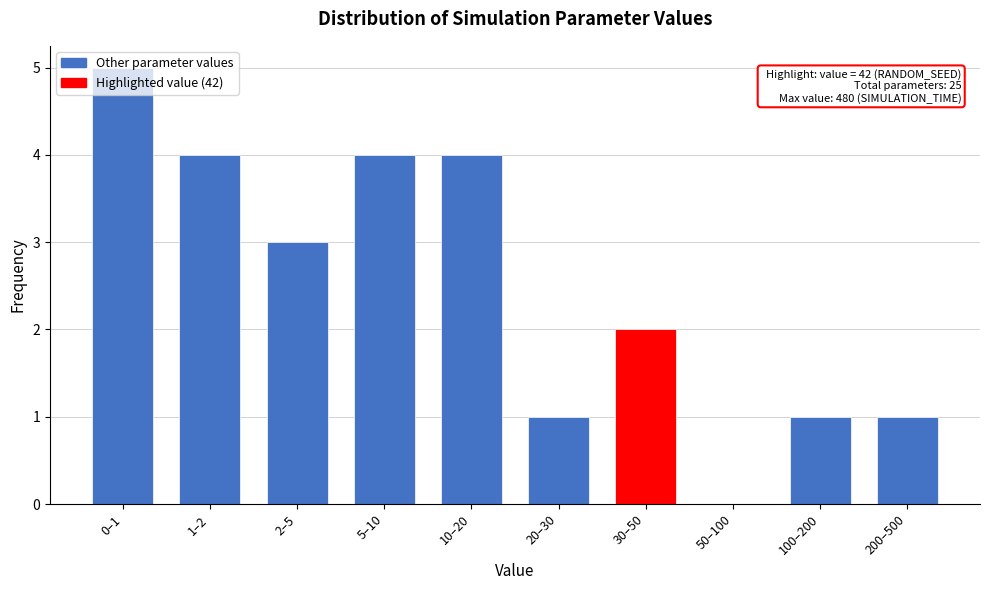

The value at 5–10 is 4. True or false?

True